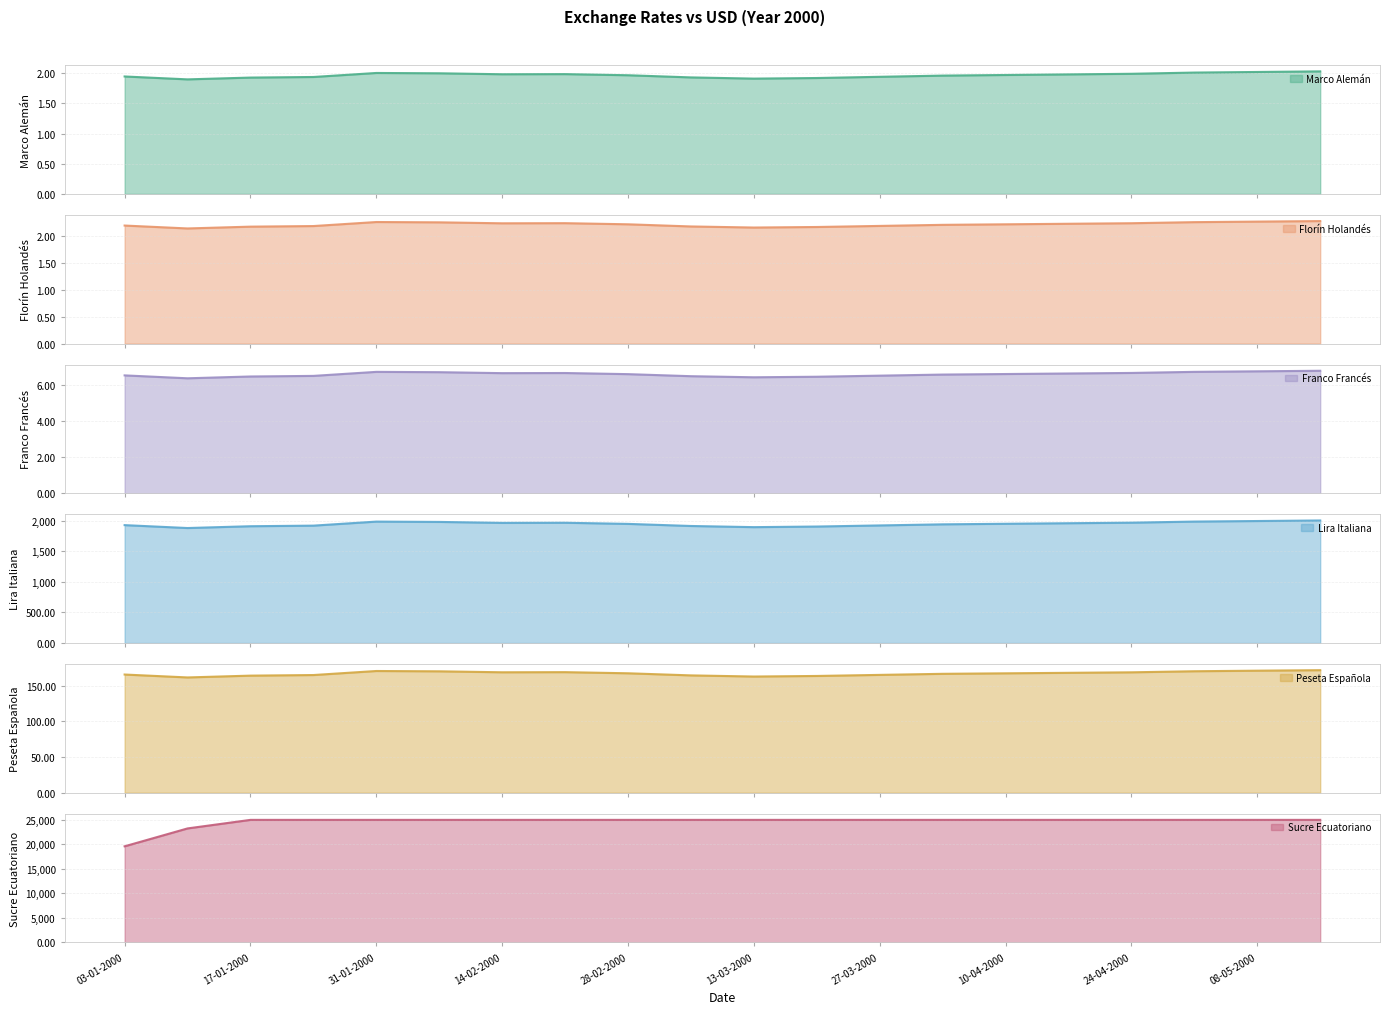

Which series has the largest range (max minus min)?

Sucre Ecuatoriano